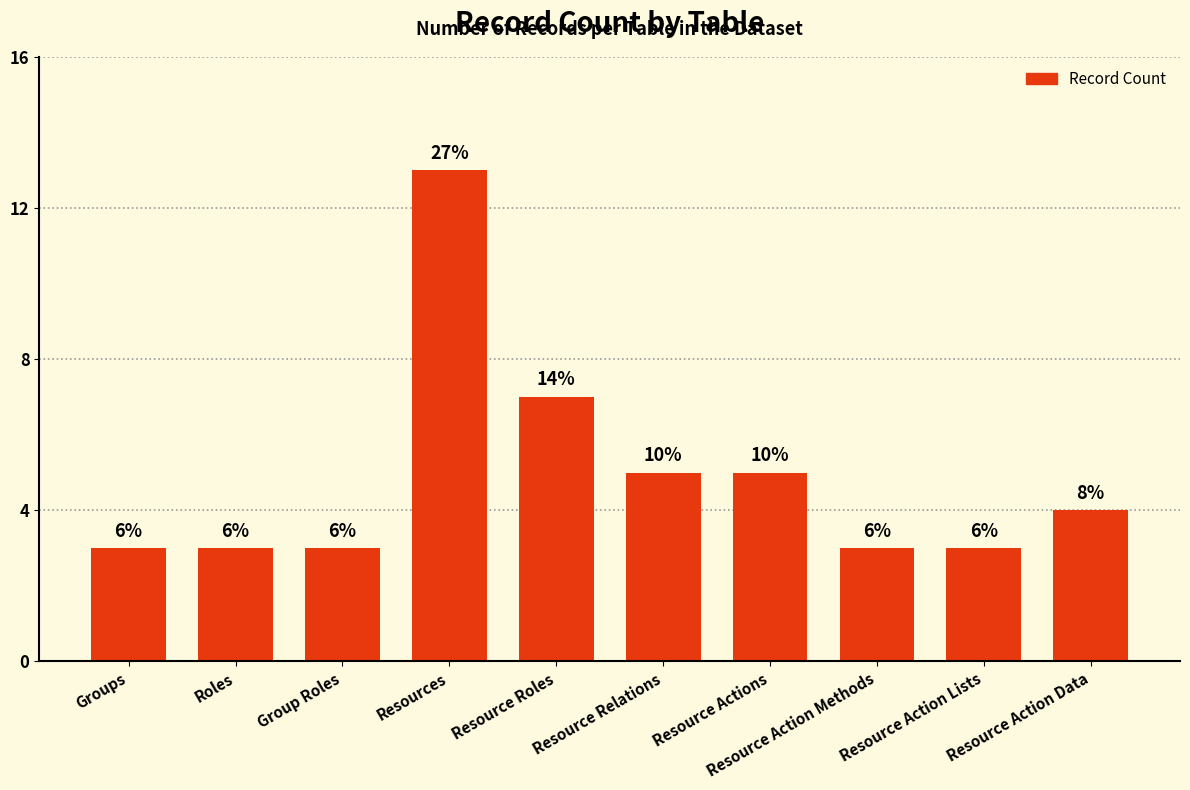

Reading left to right, extract all data points from this chart.

Groups=3	Roles=3	Group Roles=3	Resources=13	Resource Roles=7	Resource Relations=5	Resource Actions=5	Resource Action Methods=3	Resource Action Lists=3	Resource Action Data=4